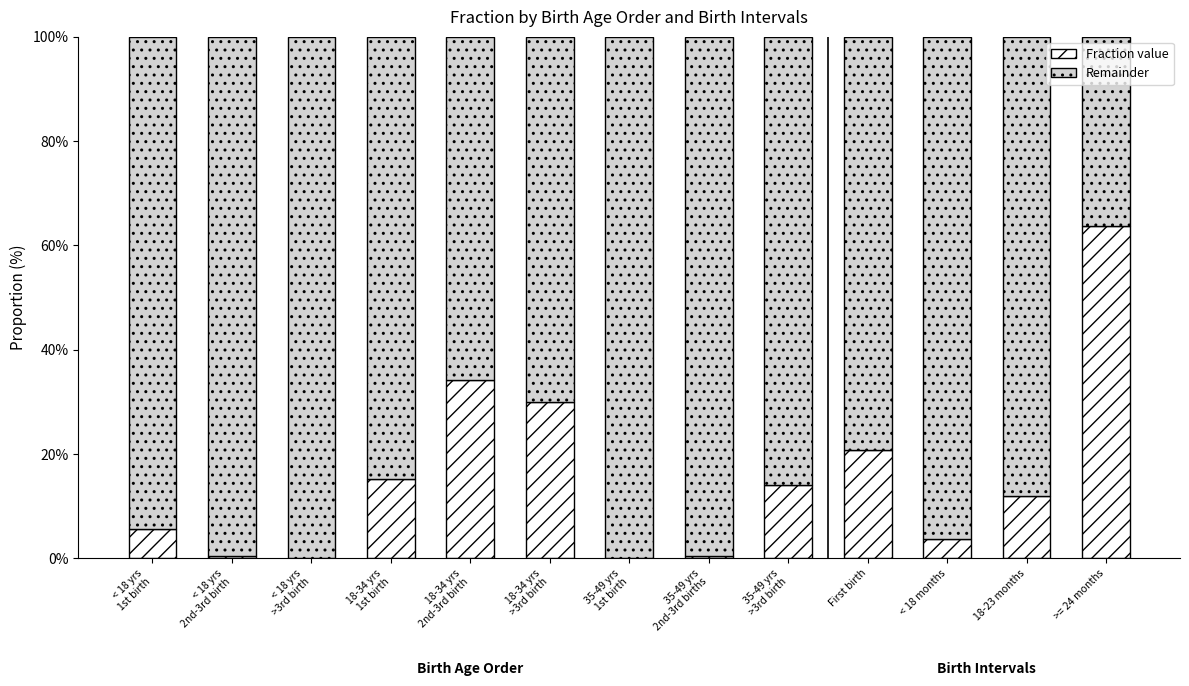

Rank the series by their average value, from lowest to highest.

Fraction value, Remainder